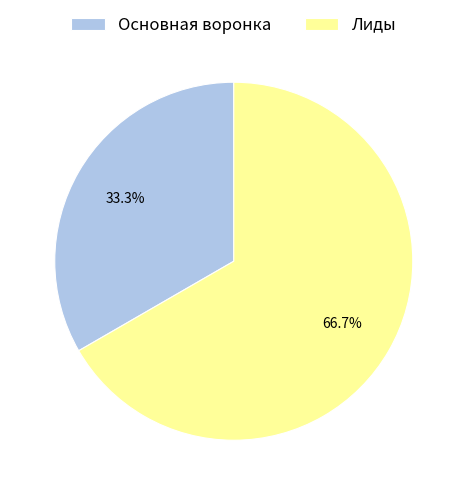

Does Основная воронка account for over 50% of the chart?

No